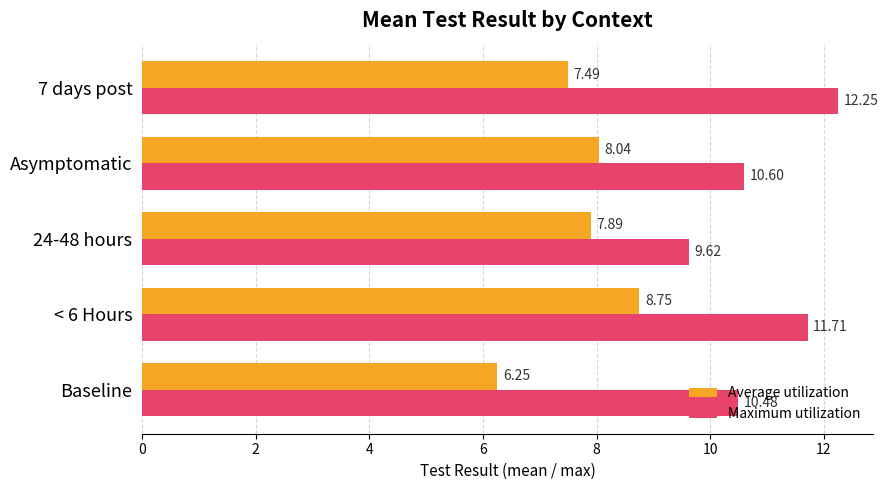

What is the sum of the Average utilization values at Baseline and 7 days post?

13.7